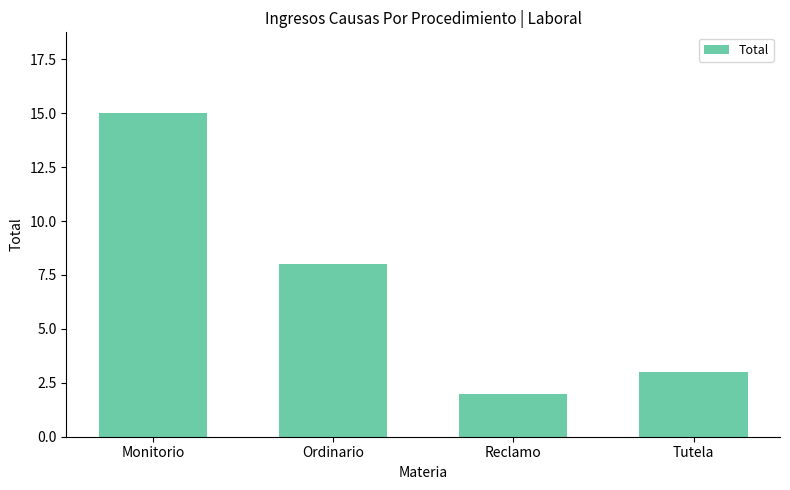

Count the number of data series in this chart.

1